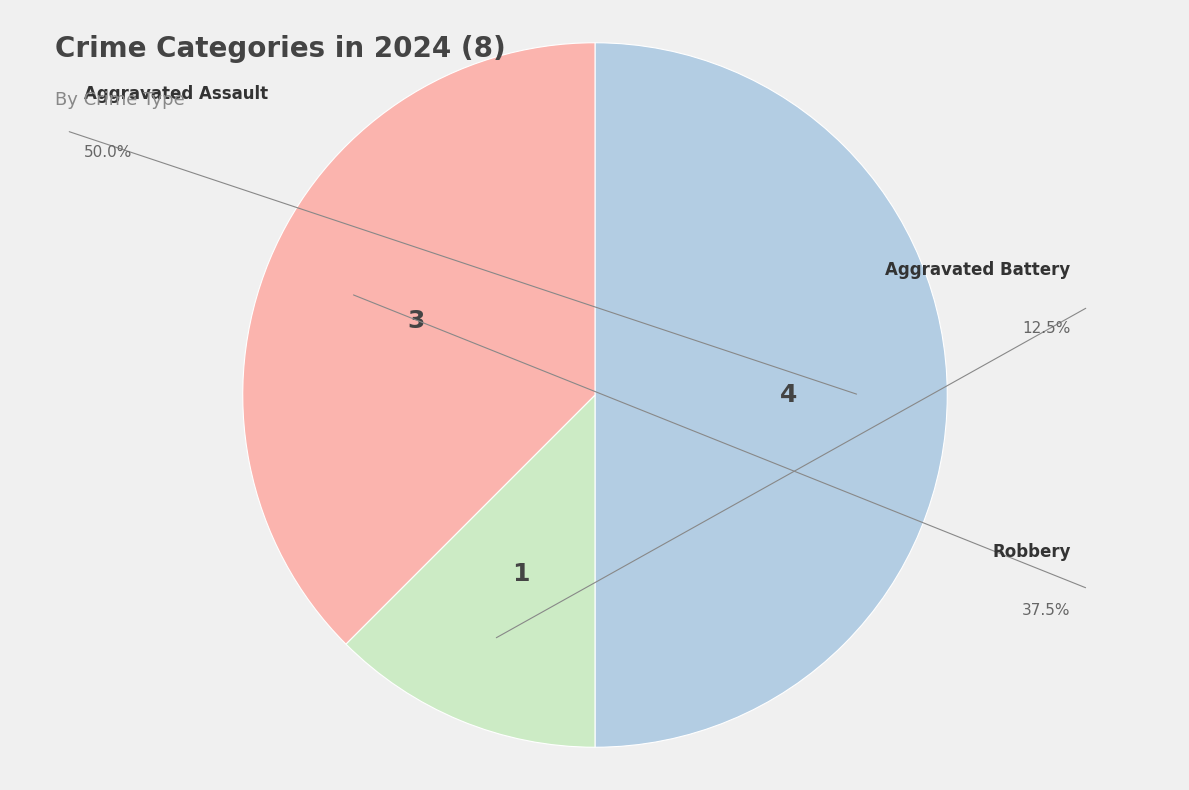

How many slices are in this pie chart?

3